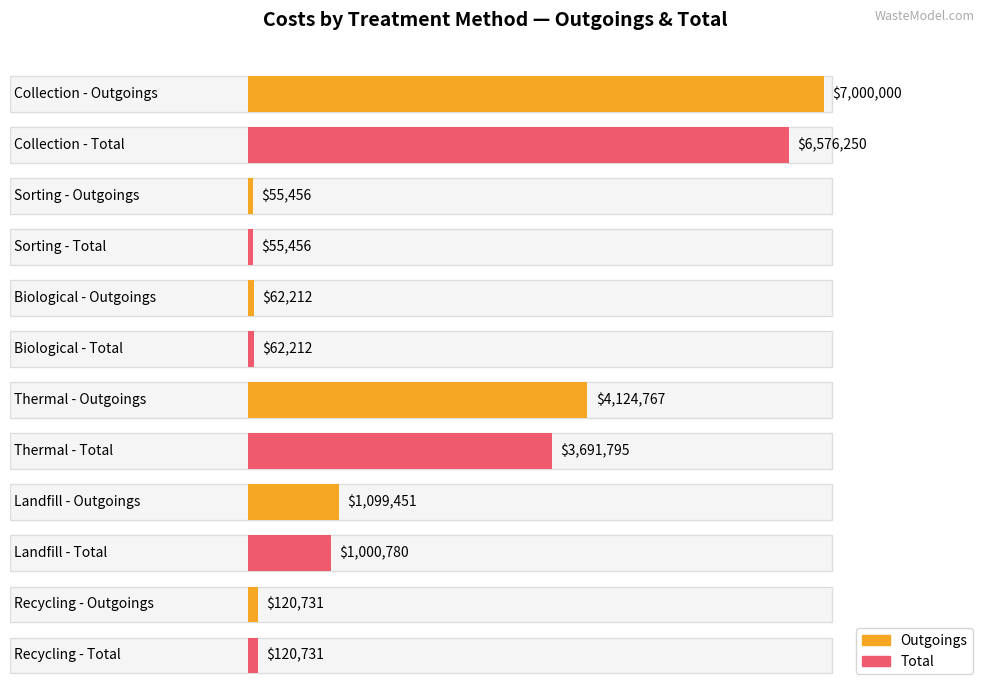

What is the total value across all series at Recycling?

241461.9